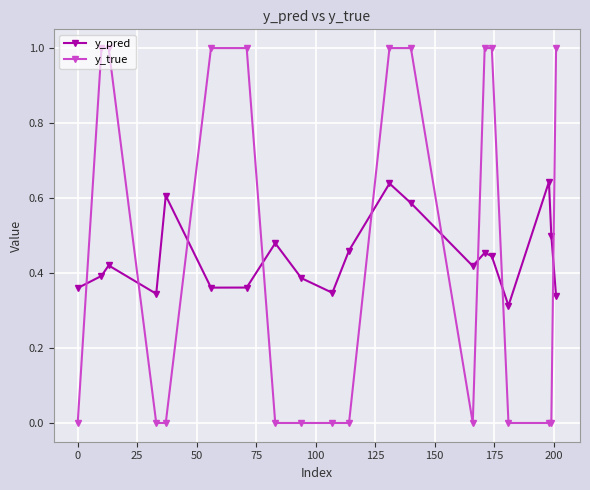

Does the chart have visible grid lines?

Yes